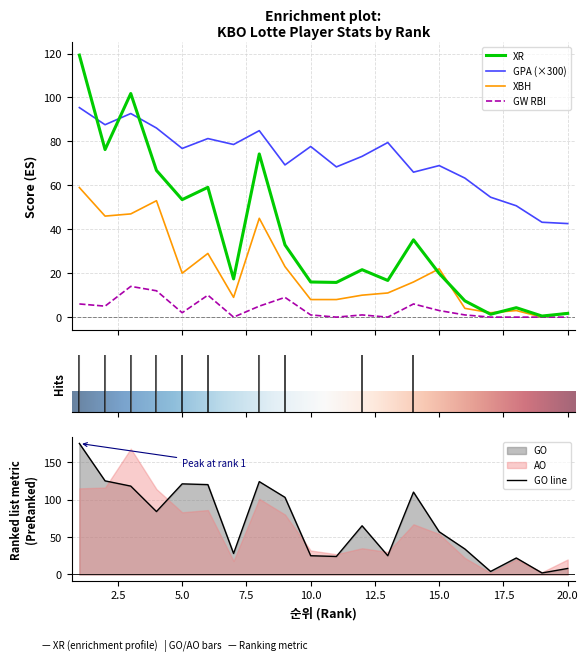

Which series has the widest spread of values?

GO